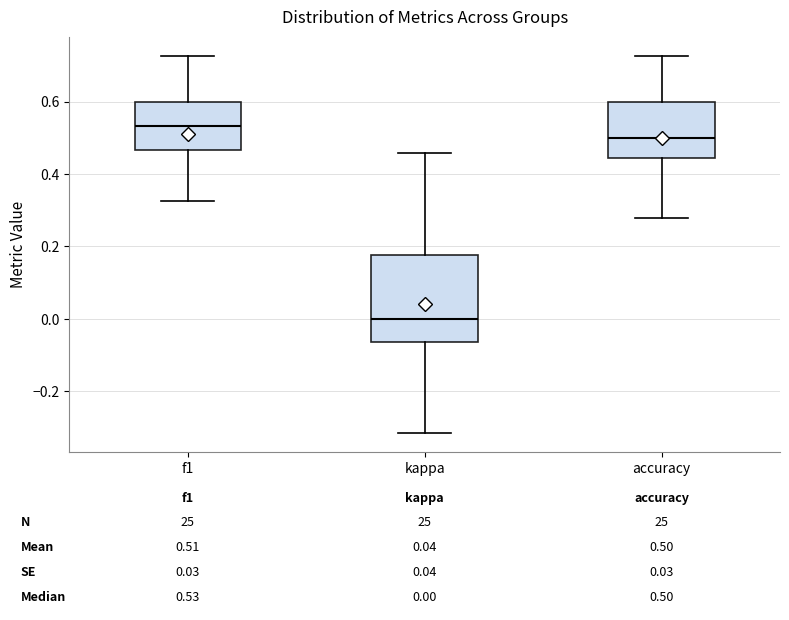

Which box is the tallest, from its lower edge to its upper edge?

kappa